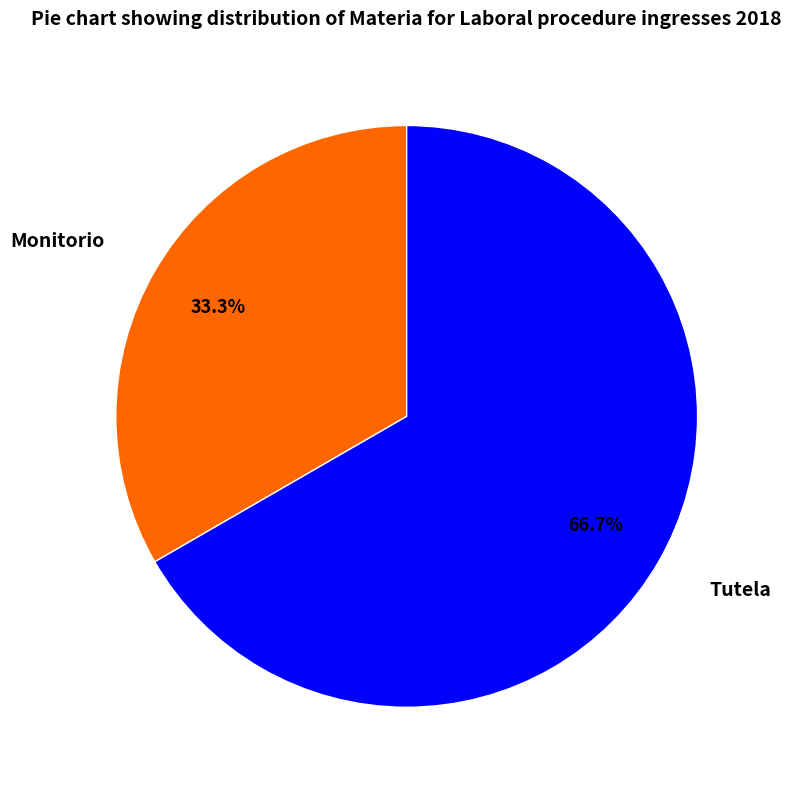

How many slices are in this pie chart?

2